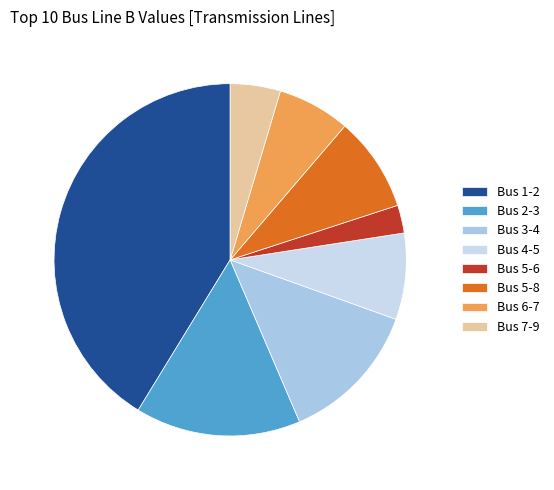

Which category has the biggest portion of the pie?

Bus 1-2